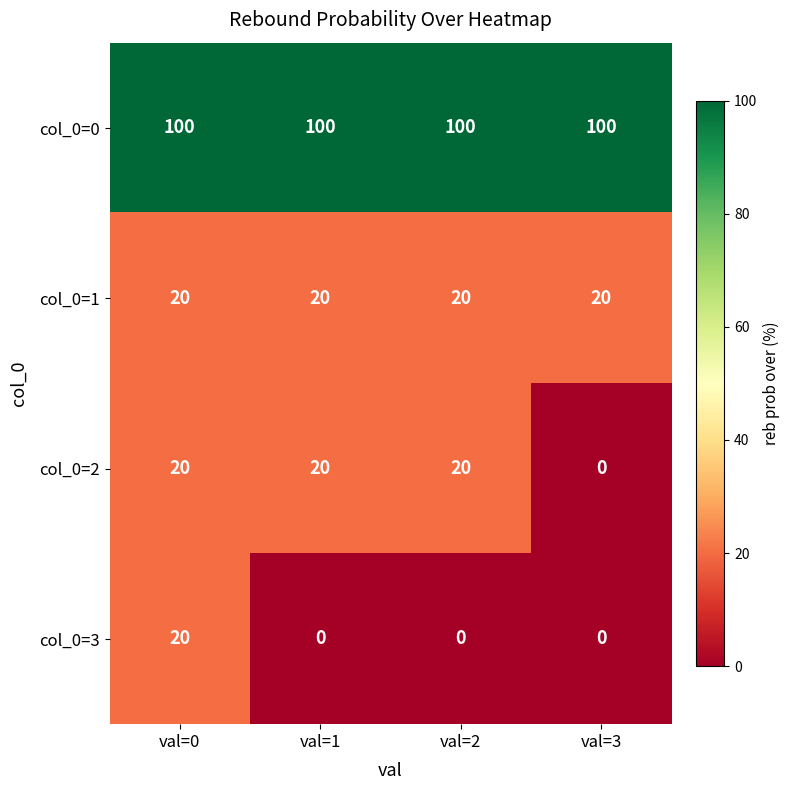

Reading left to right, list all the values displayed in this chart.

col_0=0: val=0=100	val=1=100	val=2=100	val=3=100
col_0=1: val=0=20	val=1=20	val=2=20	val=3=20
col_0=2: val=0=20	val=1=20	val=2=20	val=3=0
col_0=3: val=0=20	val=1=0	val=2=0	val=3=0